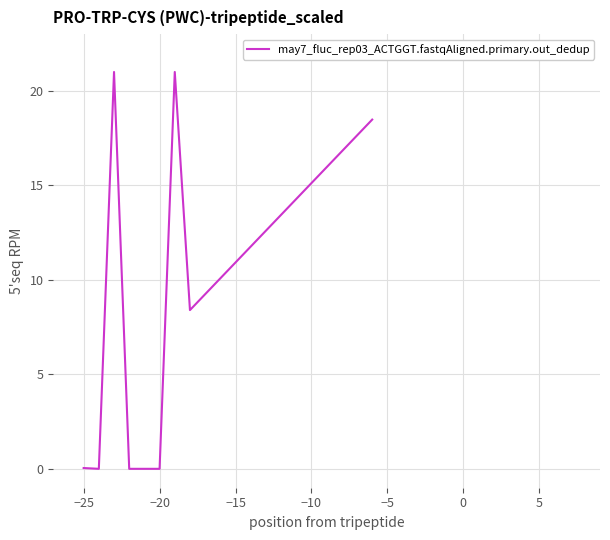

What is the difference between the maximum and minimum values?

21.0